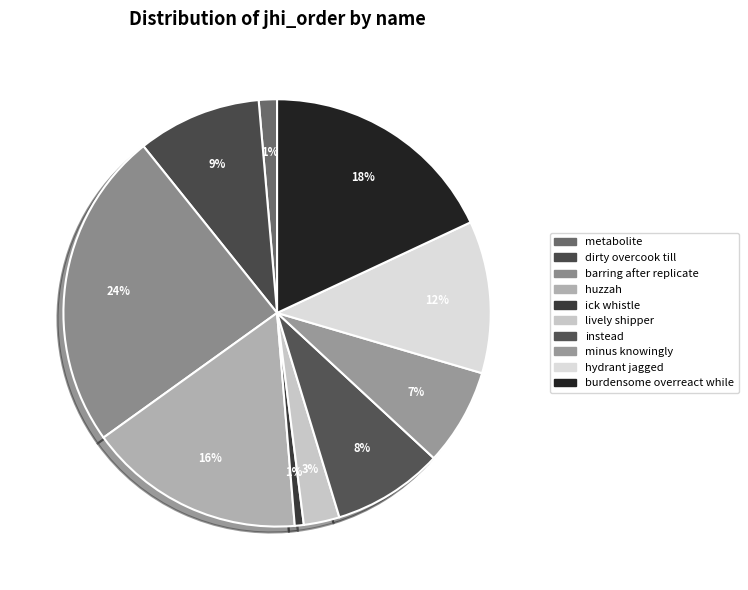

Count the number of slices in the pie.

10